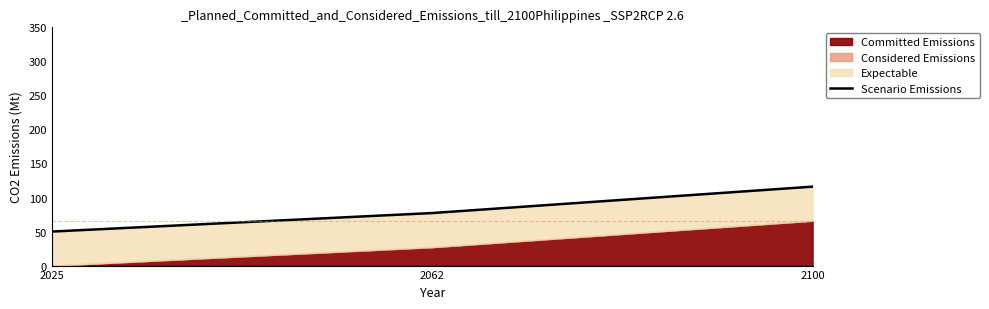

How many values exceed 77?

2